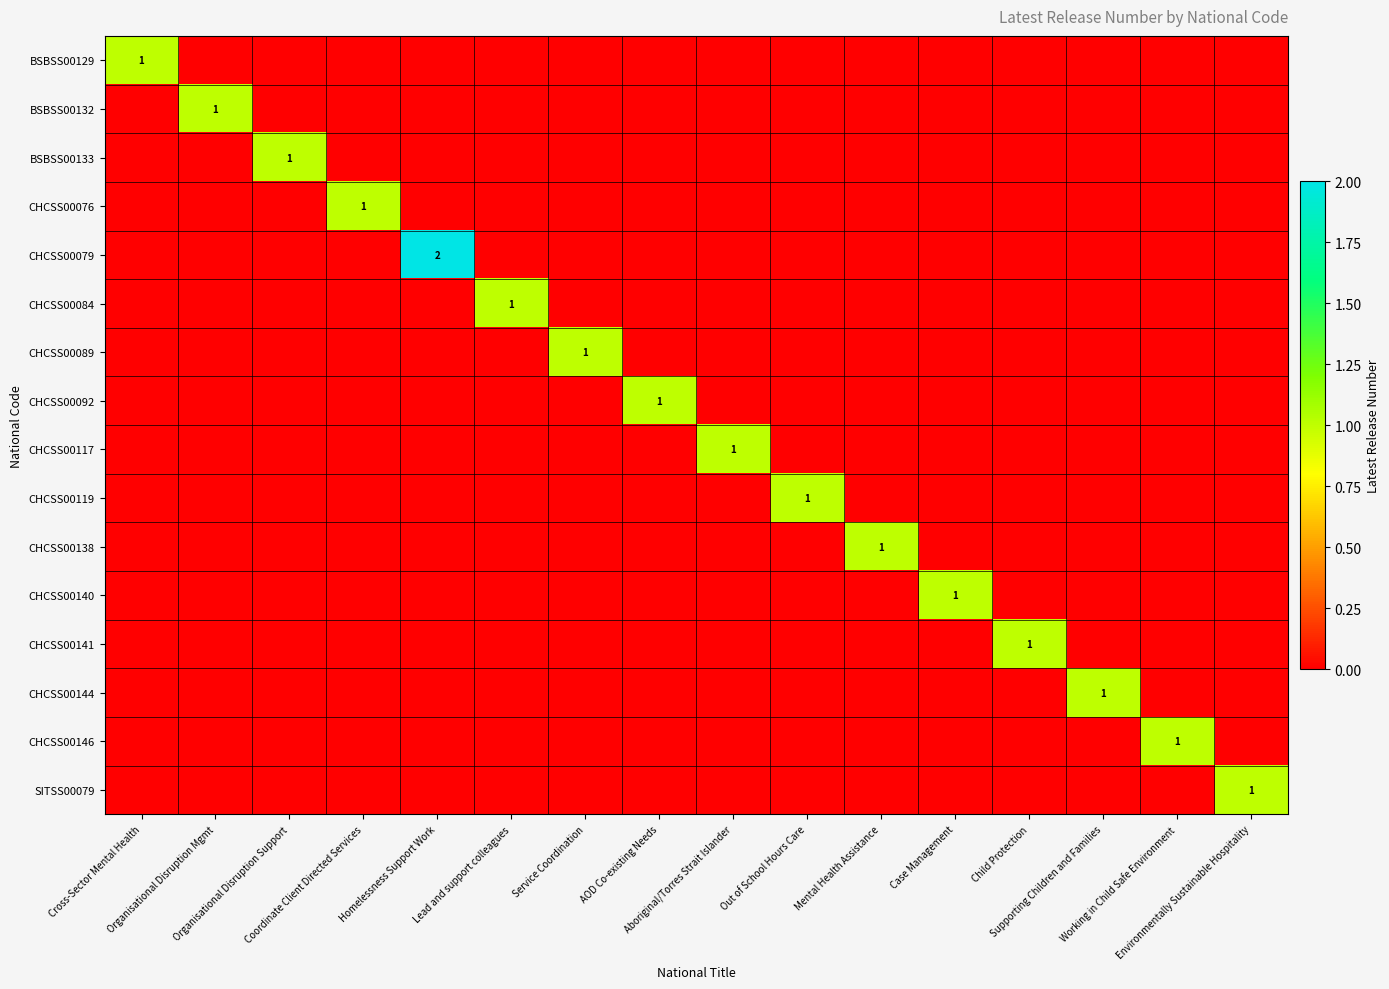

What is the maximum value for CHCSS00144?

1